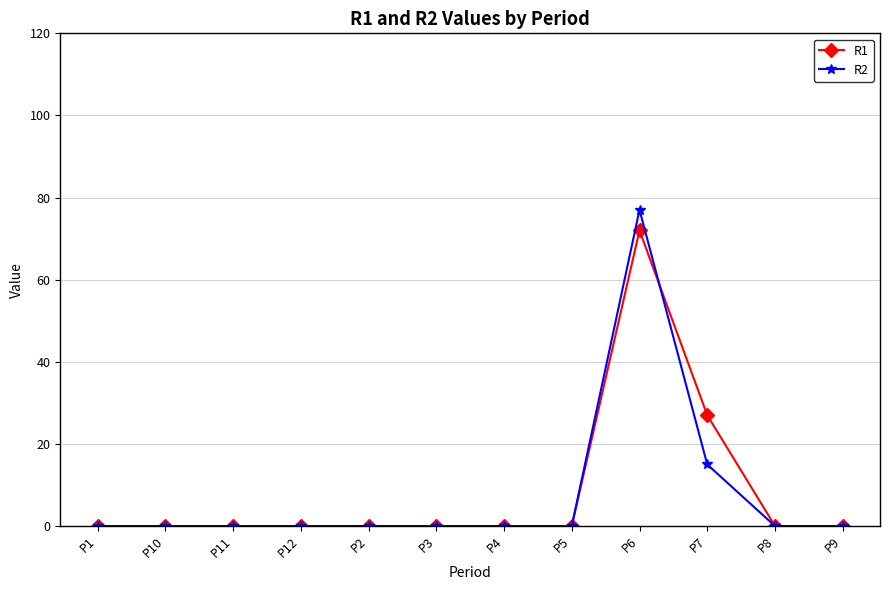

True or false: R2 and R1 intersect in this chart.

True